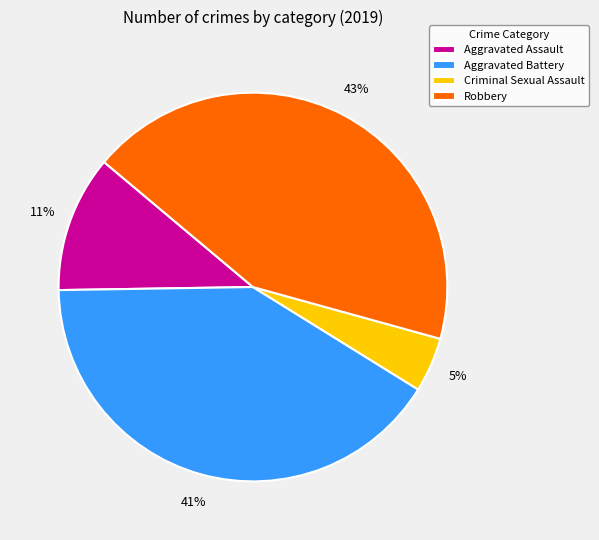

Is there any slice that represents more than half of the pie?

No